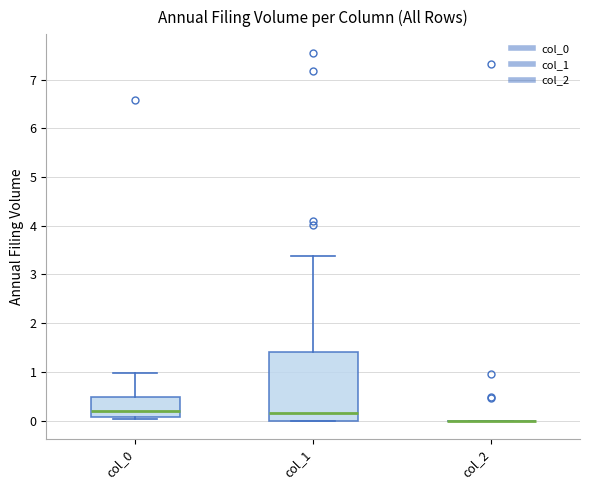

Reading left to right, read every box against the y-axis: the position of its median line, the range the box covers, and the ends of its whiskers. The values are not printed on the chart, so give them approximately, as read against the axis.

col_0: median 0.2, box 0.1 to 0.5, whiskers 0.0 to 1.0
col_1: median 0.1, box 0.0 to 1.4, whiskers 0.0 to 3.4
col_2: box collapsed to a line at 0.0, whiskers 0.0 to 0.0